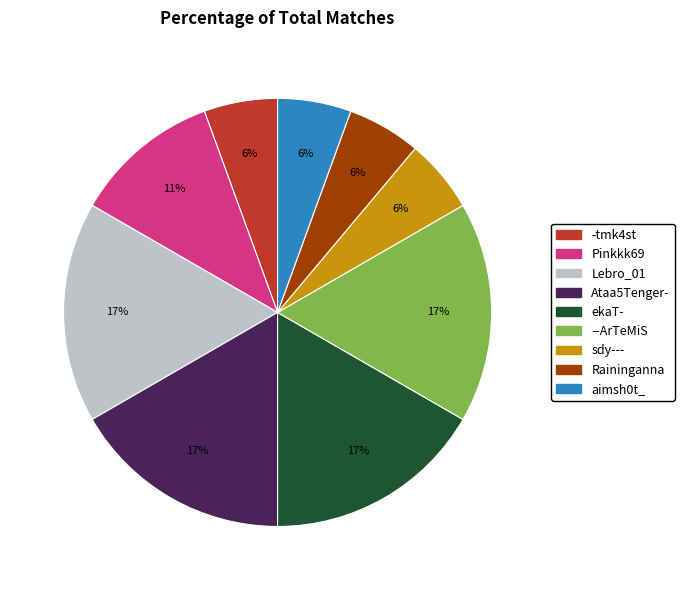

Is there a majority slice in this chart?

No